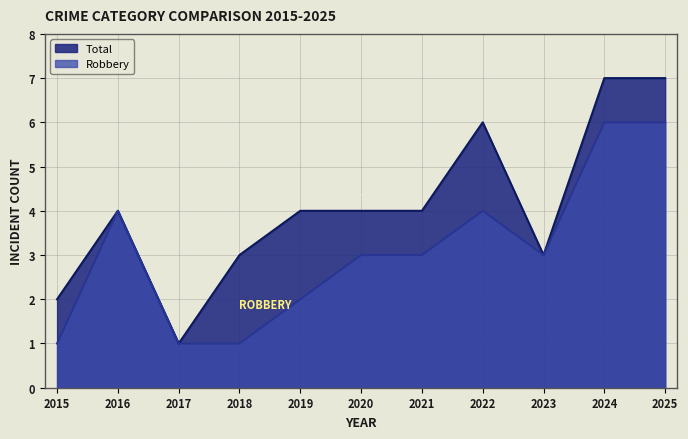

At 2024, list the series in order from smallest to largest.

Robbery, Total